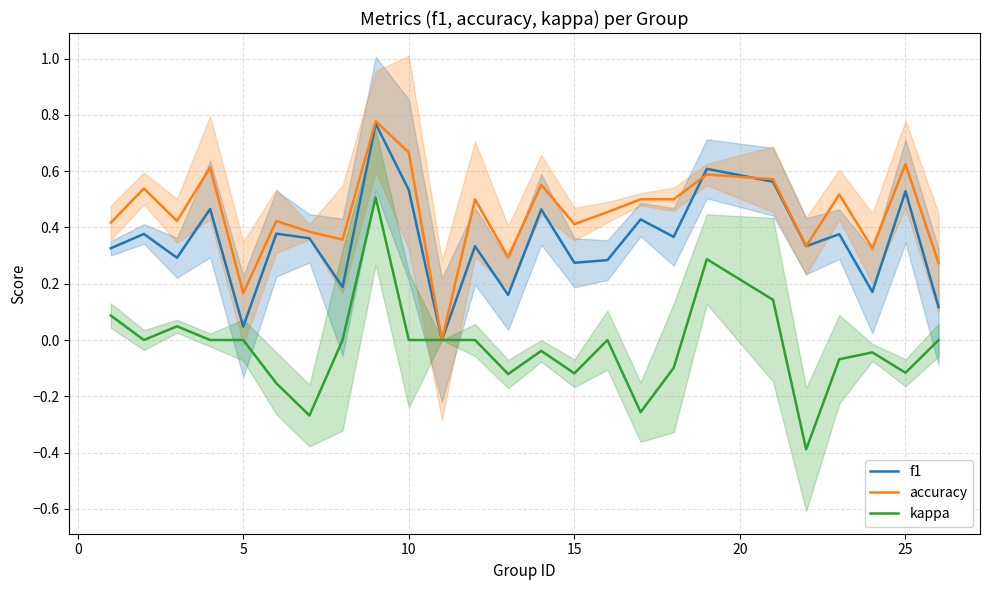

The kappa series shows 0.0 at 5. True or false?

True